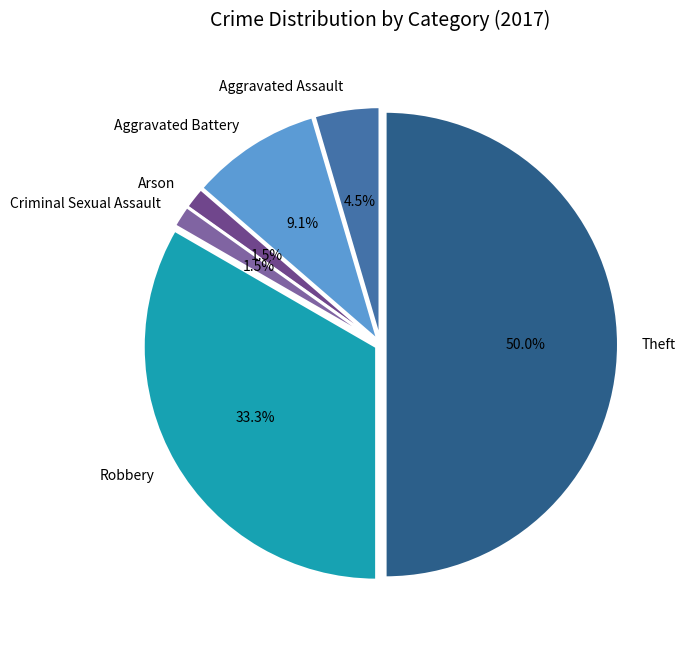

Which has a higher value, Theft or Criminal Sexual Assault?

Theft